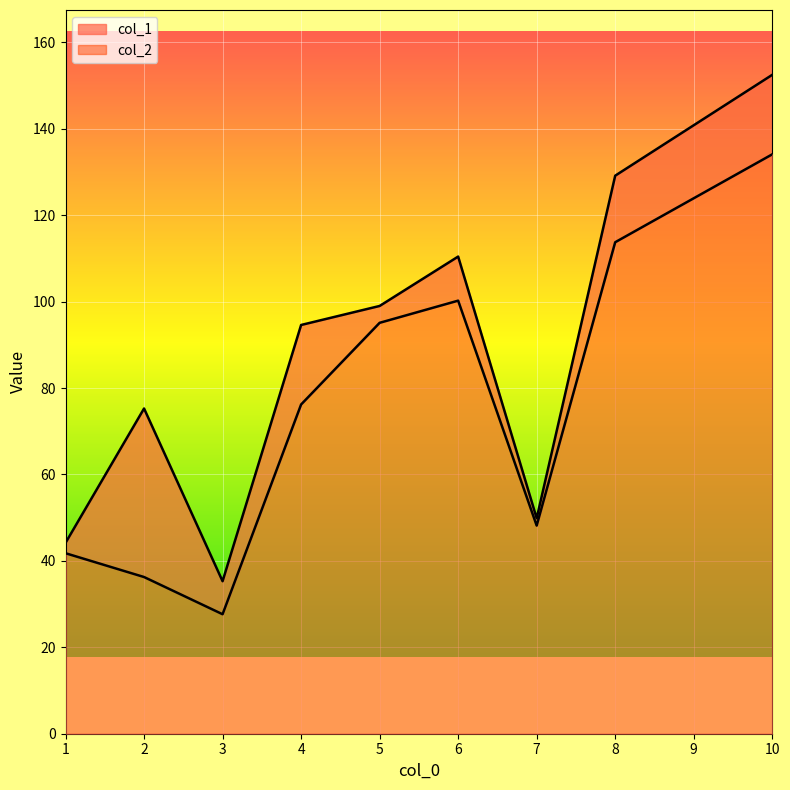

True or false: col_2 and col_1 intersect in this chart.

False